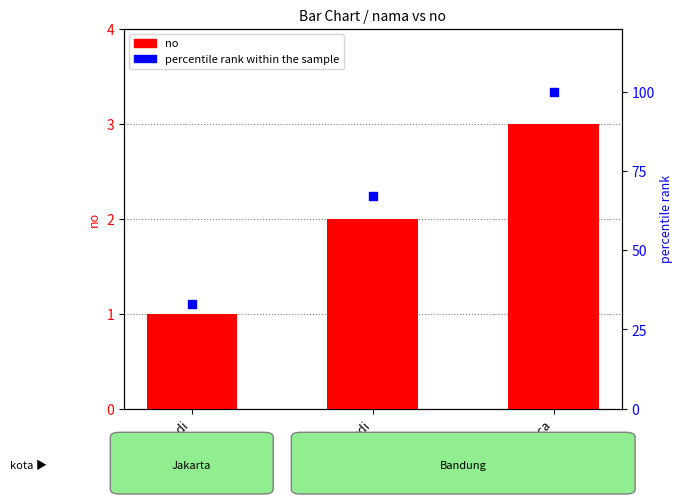

Which series contains the highest Y value?

percentile rank within the sample